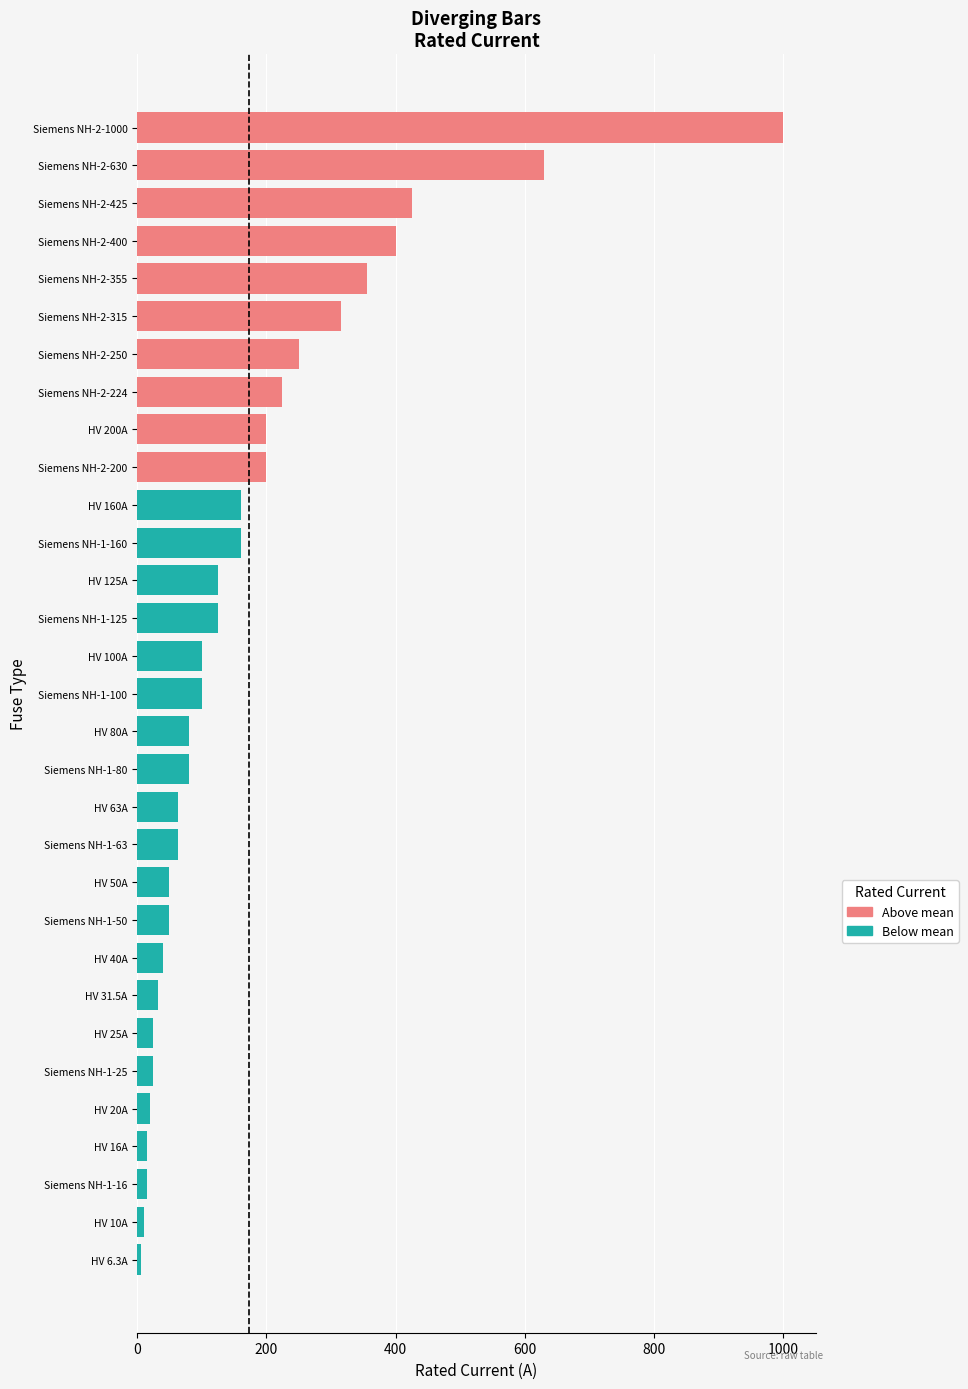

Where is the data nearest to the value 503?

Siemens NH-2-425